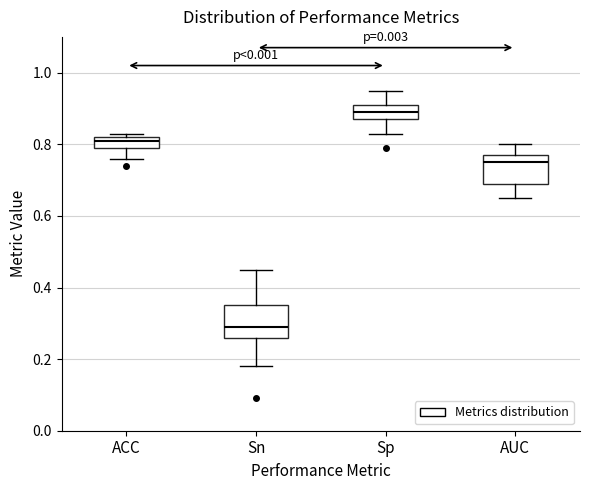

Where does the median line of the box for AUC sit on the y-axis? The values are not printed on the chart, so give them approximately, as read against the axis.

0.76